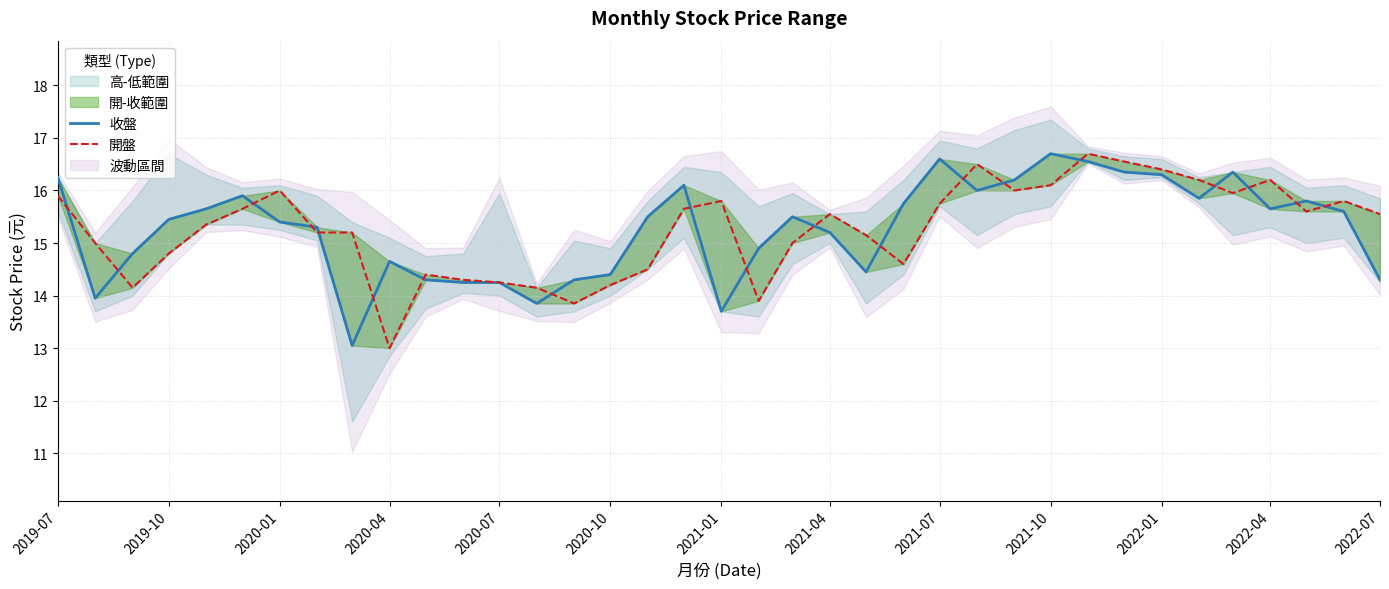

At how many categories does at least one series exceed 15?

27